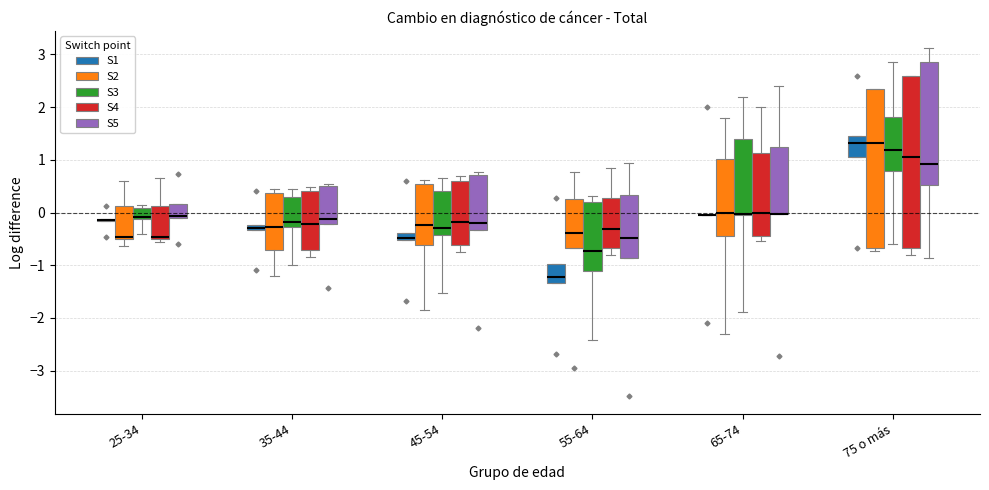

Comparing the boxes themselves (not the whiskers), which one is the tallest?

75 o más (S4)